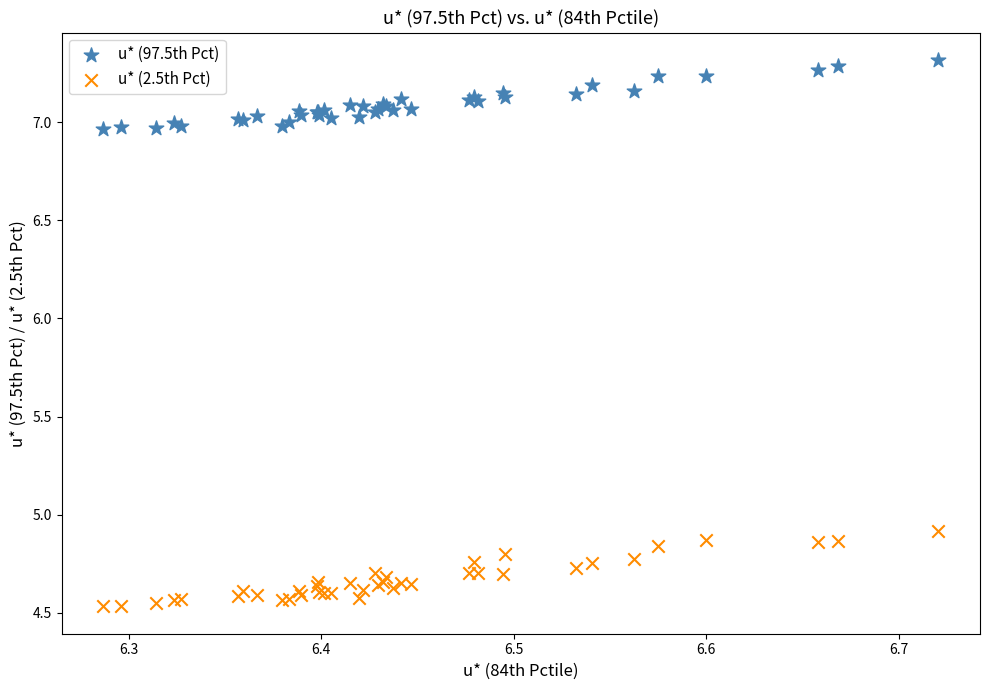

Which series contains the highest Y value?

u* (97.5th Pct)